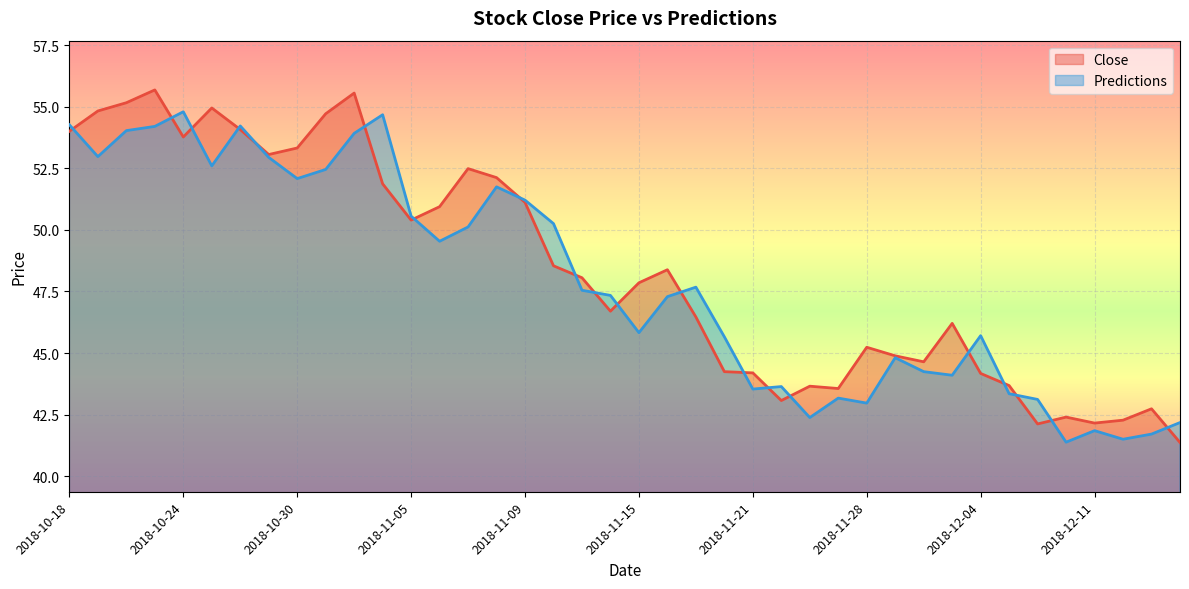

How many lines are shown in the chart?

2